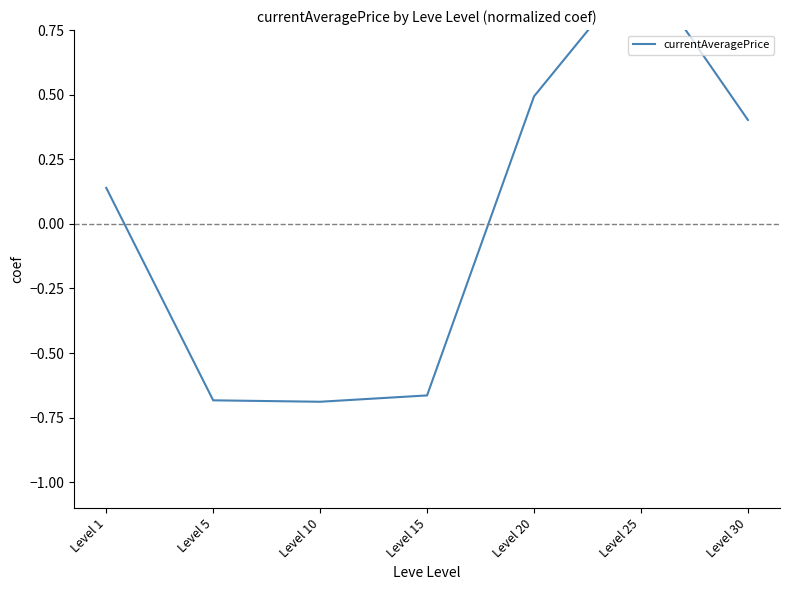

What is the sum of the values at Level 20 and Level 25?

1.5